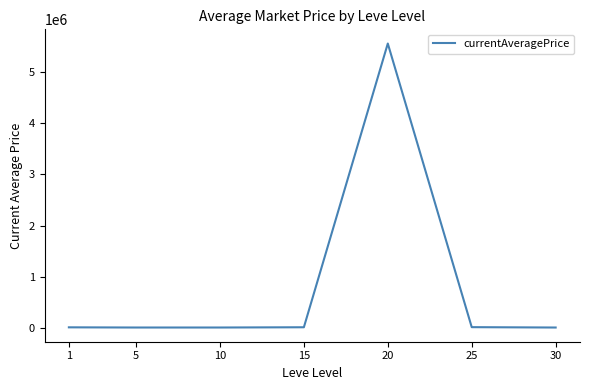

What is the average value?

799464.3